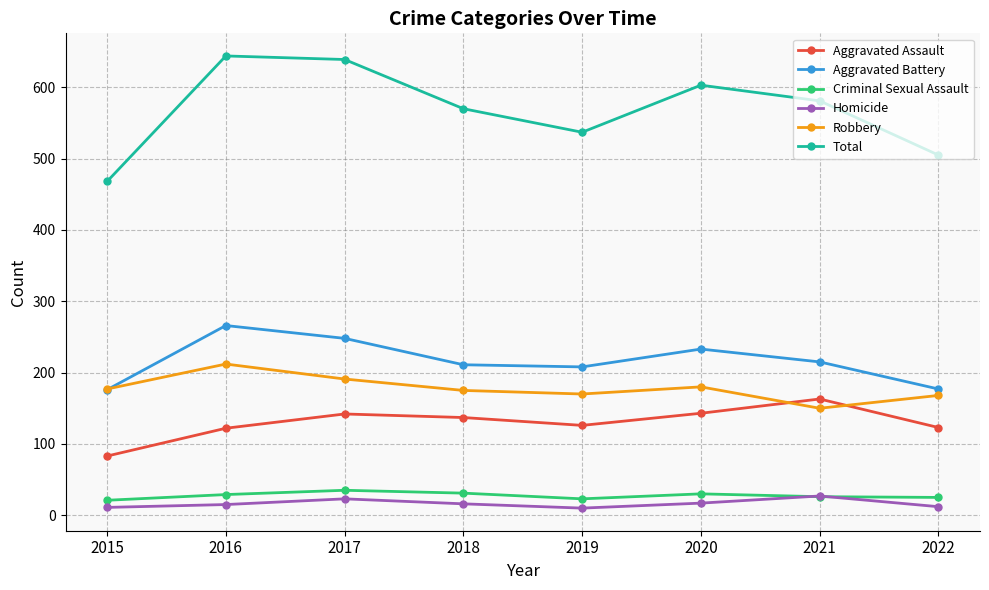

How many interior local peaks does the Robbery series have?

2